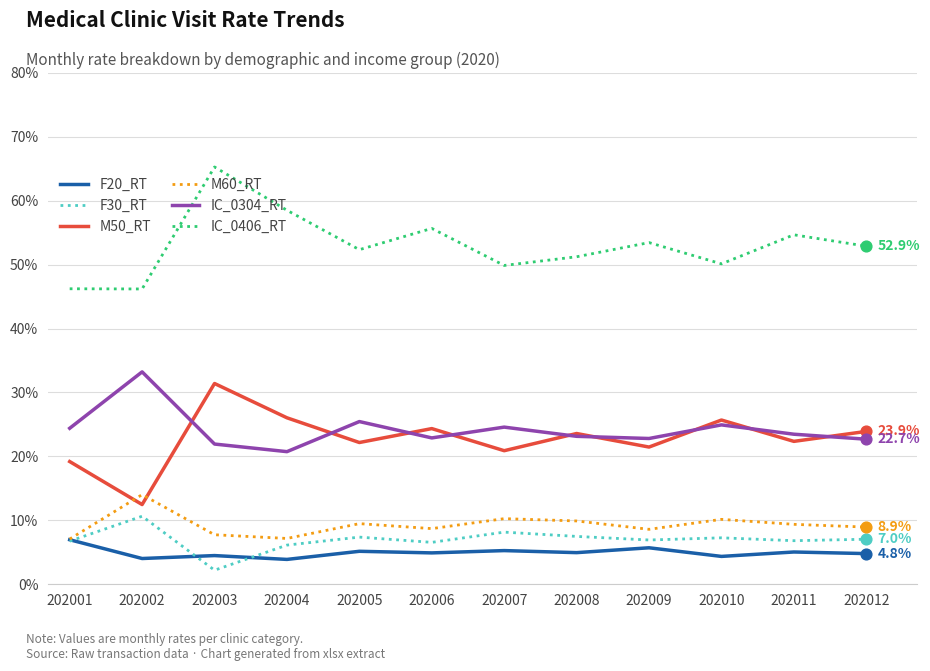

Is the value of F20_RT at 202004 greater than the value of IC_0406_RT at 202006?

No